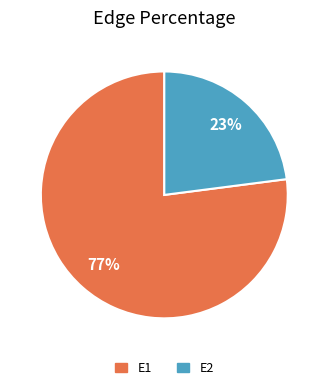

True or false: E2 accounts for 31% of the total.

False